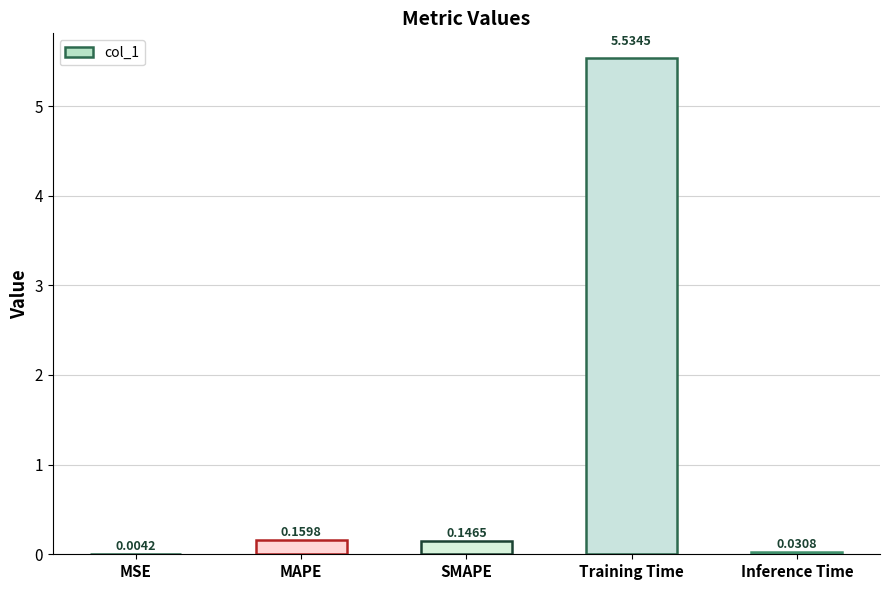

What is the sum of all values?

5.9